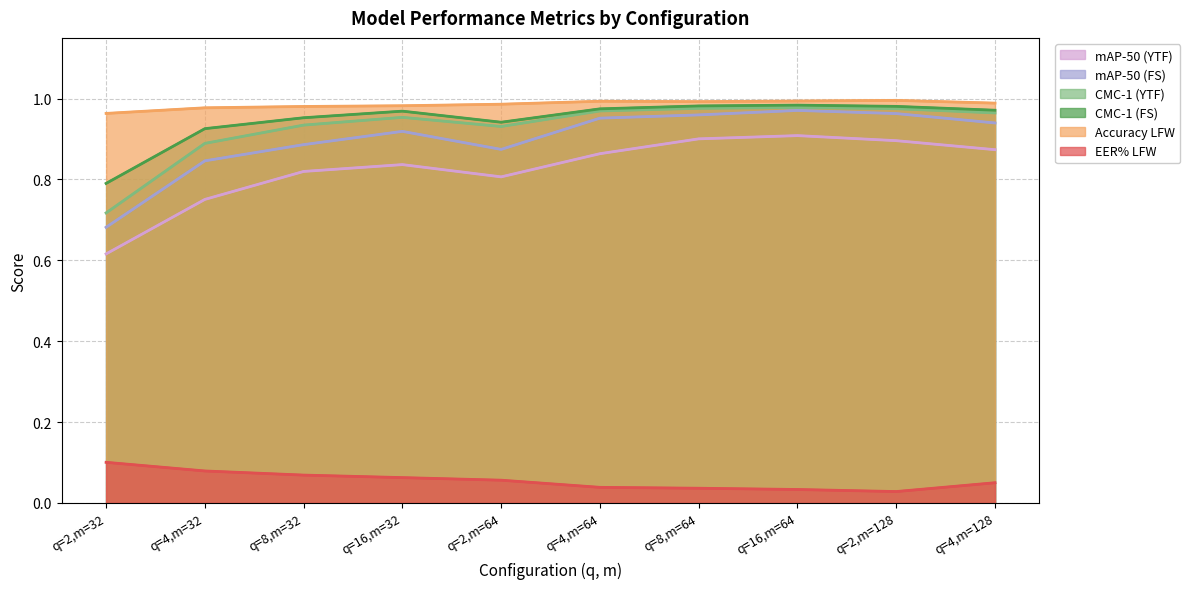

The value of mAP-50 (FS) at q=2,m=128 is 0.5. True or false?

False